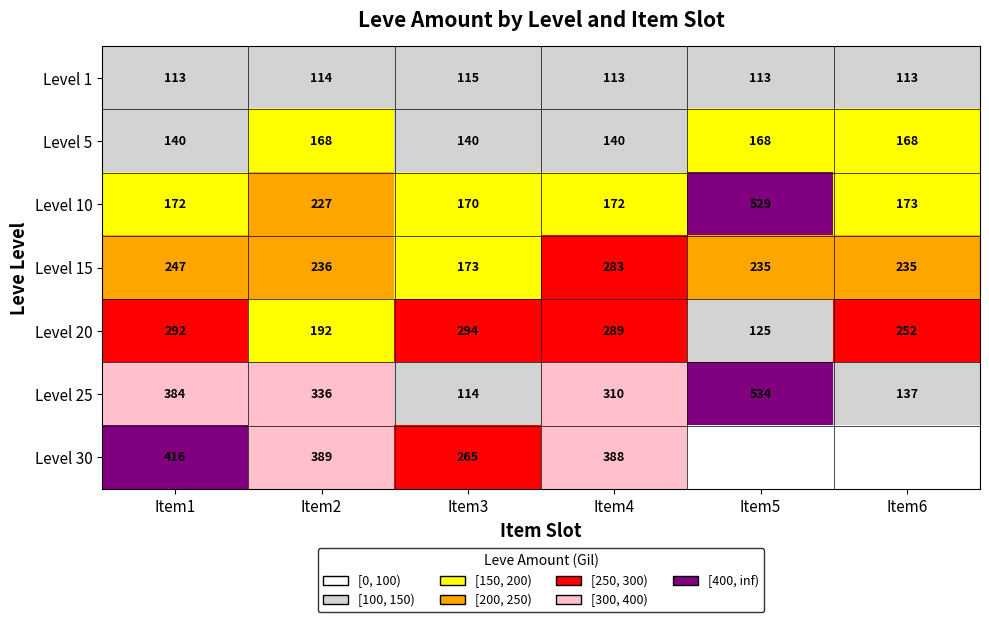

What is the smallest value displayed?

113.0